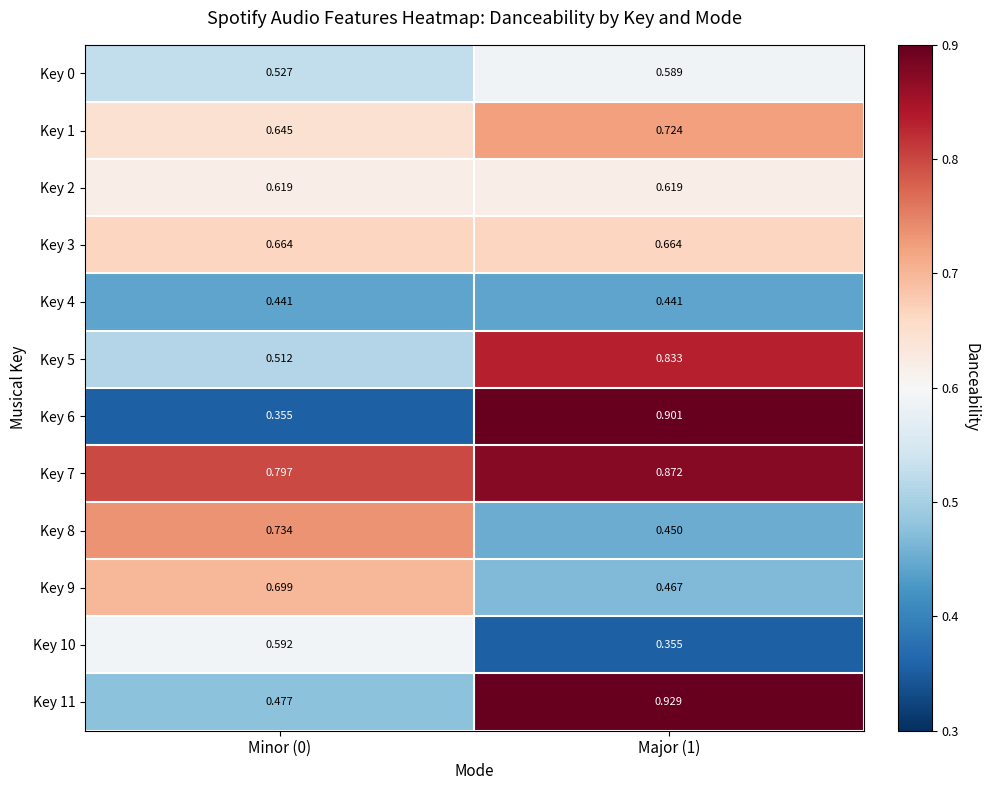

Is the value of Key 11 at Major (1) greater than the value of Key 5 at Major (1)?

Yes